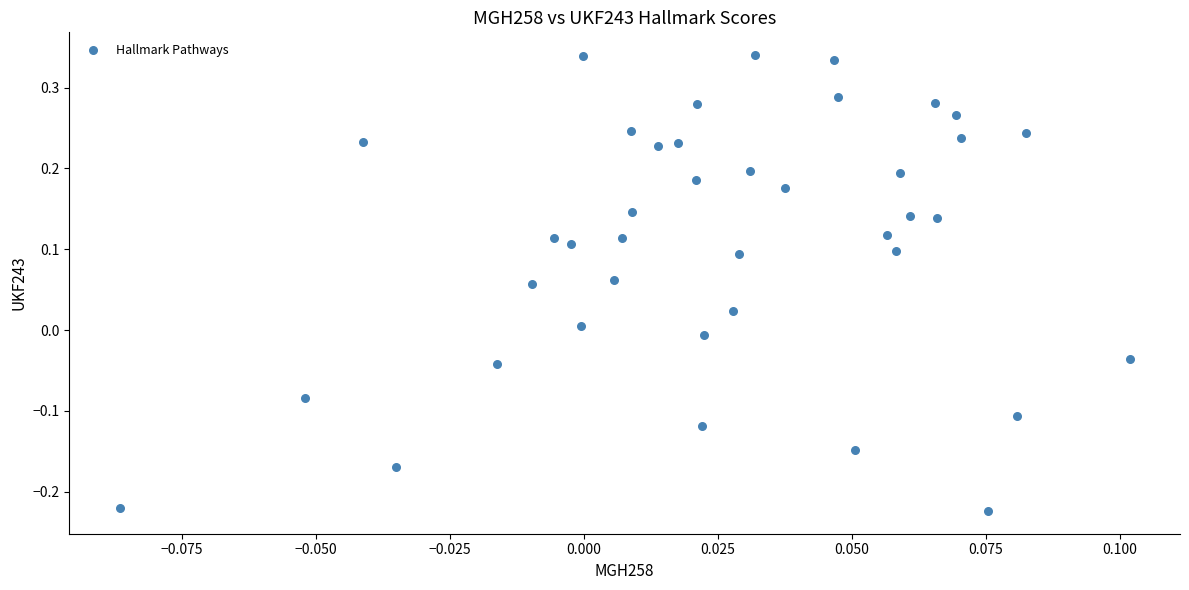

What is the range of Y values (max minus min)?

0.6